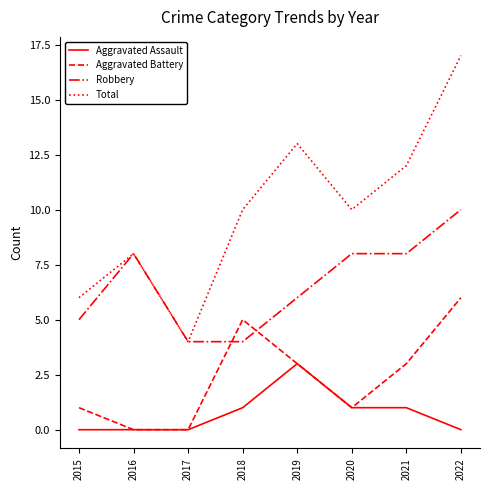

What is the difference between the highest and lowest values at 2022?

17